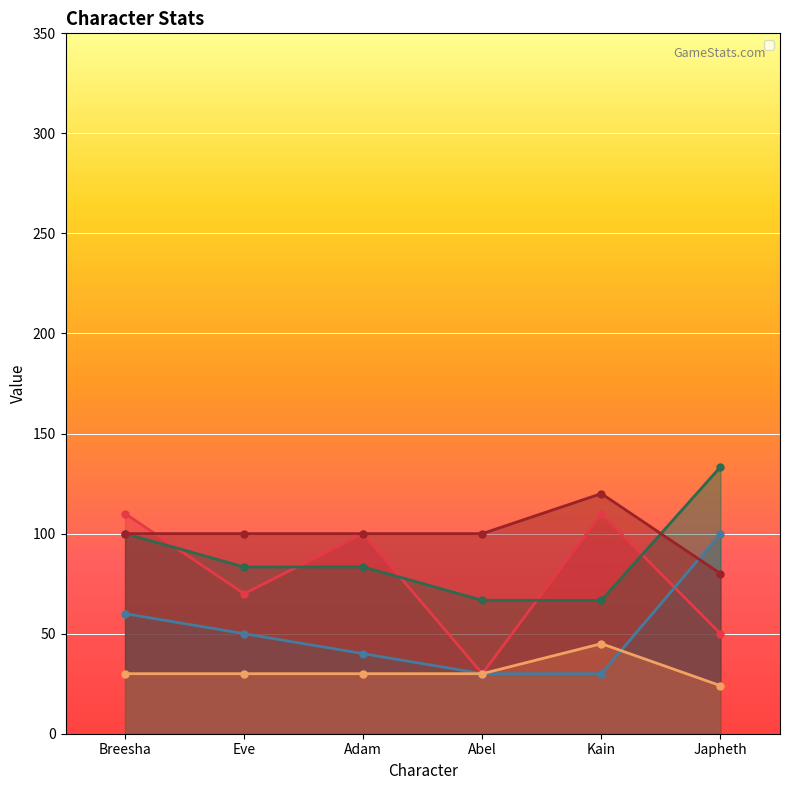

Which series has the widest spread of values?

_atk